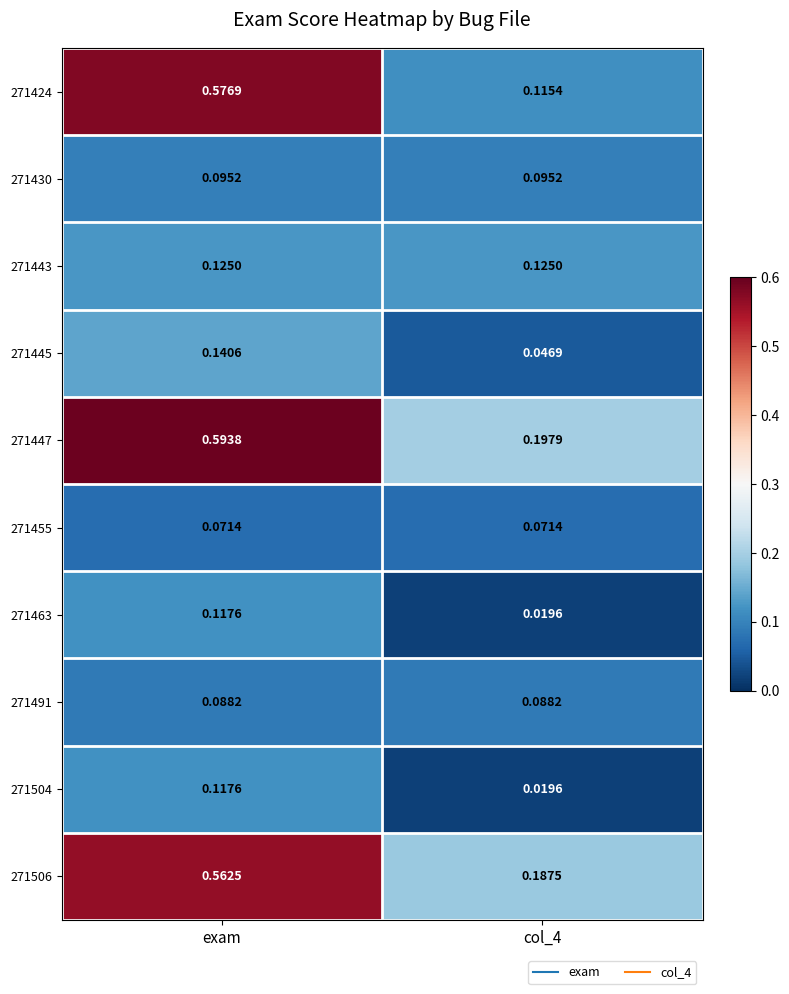

At which label does 271445 reach its peak?

exam